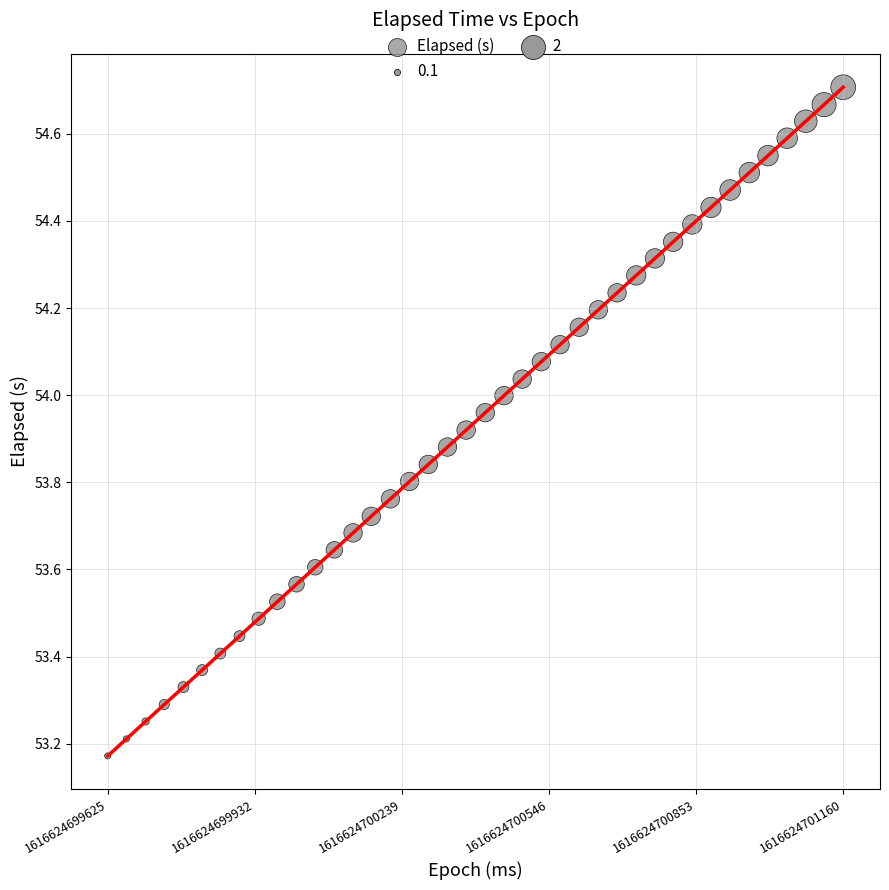

What is the range of Y values (max minus min)?

1.5